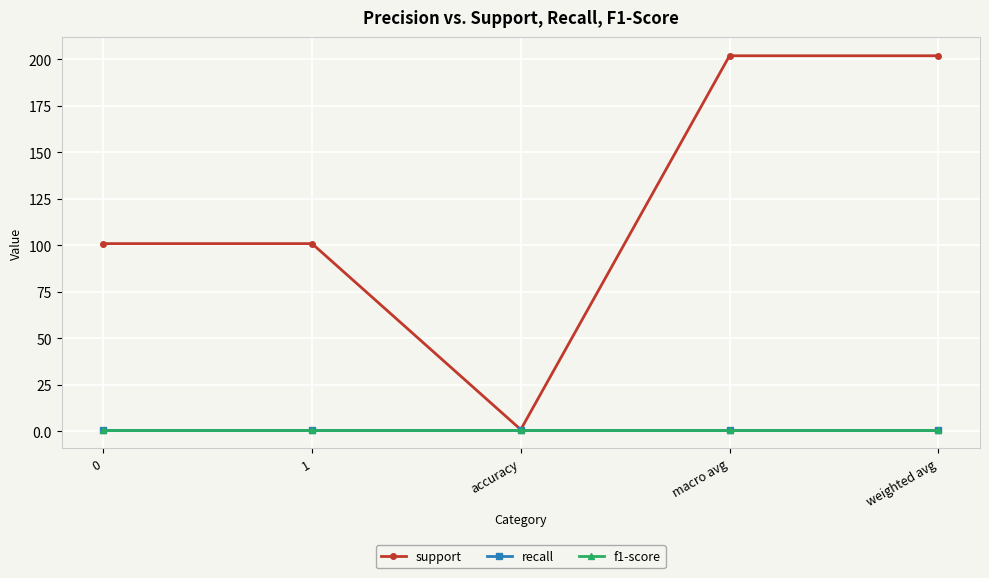

Does the chart have visible grid lines?

Yes